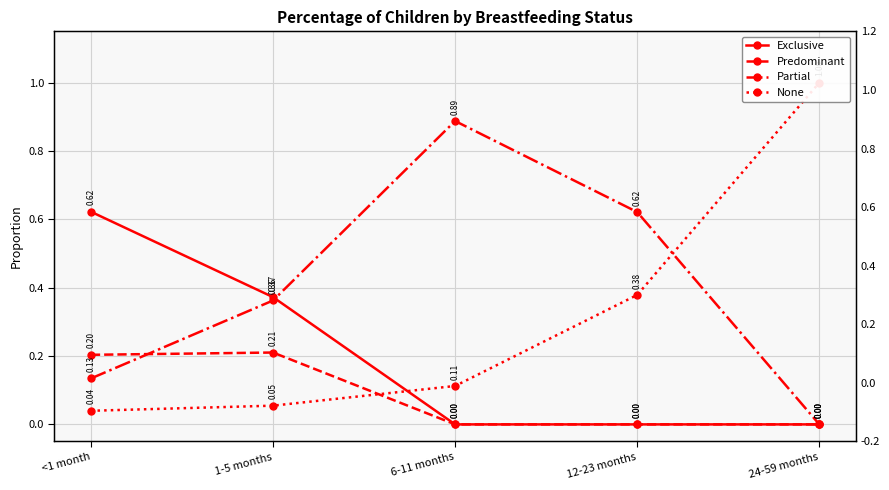

What is the average value of the None series?

0.3